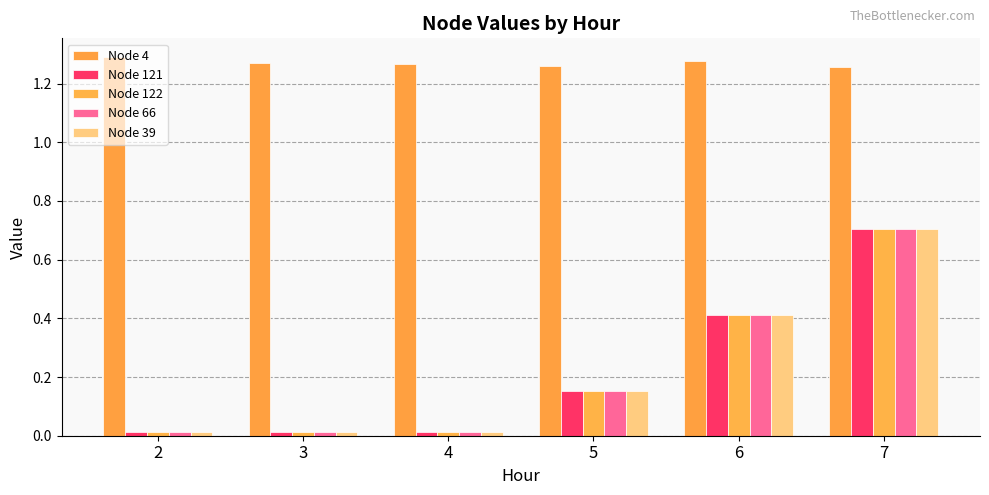

Reading left to right, list all the values displayed in this chart.

Node 4: 2=1.3	3=1.3	4=1.3	5=1.3	6=1.3	7=1.3
Node 121: 2=0.0	3=0.0	4=0.0	5=0.2	6=0.4	7=0.7
Node 122: 2=0.0	3=0.0	4=0.0	5=0.2	6=0.4	7=0.7
Node 66: 2=0.0	3=0.0	4=0.0	5=0.2	6=0.4	7=0.7
Node 39: 2=0.0	3=0.0	4=0.0	5=0.2	6=0.4	7=0.7